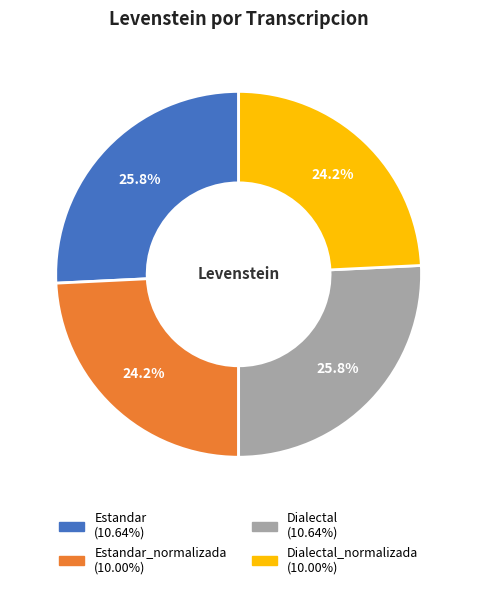

Does any single category account for the majority?

No